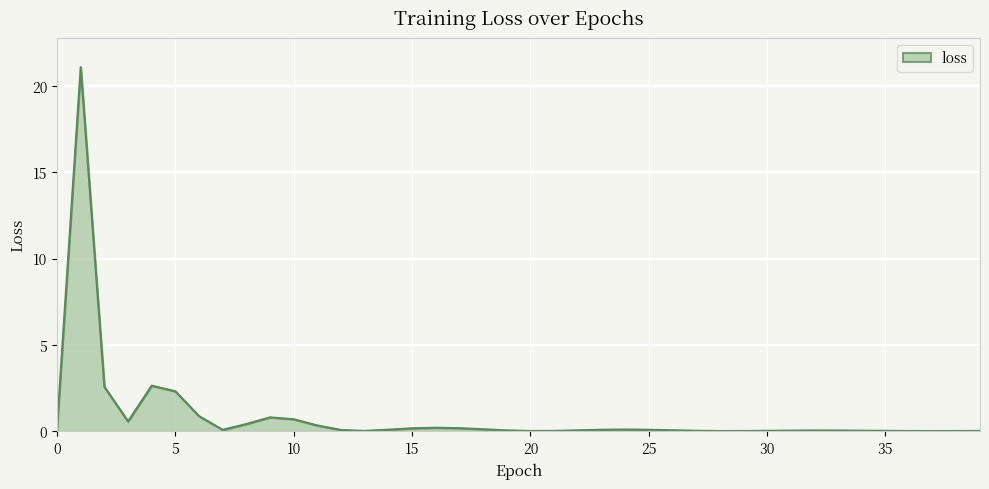

What is the greatest value displayed?

21.1